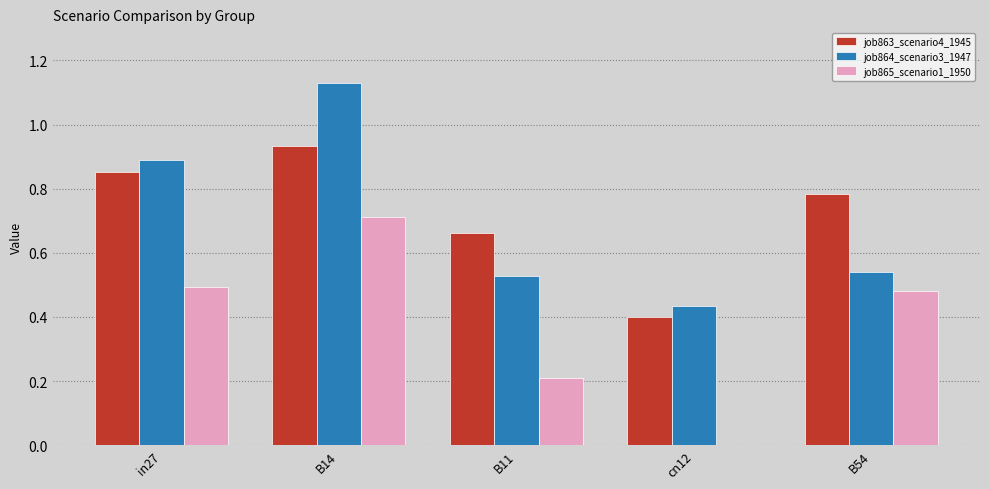

Which series changed the most between in27 and B14?

job864_scenario3_1947